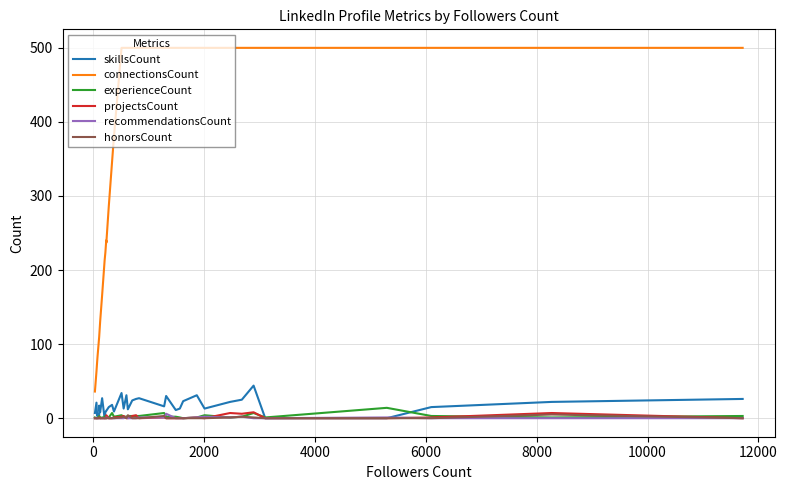

How many data points does each series have?

38